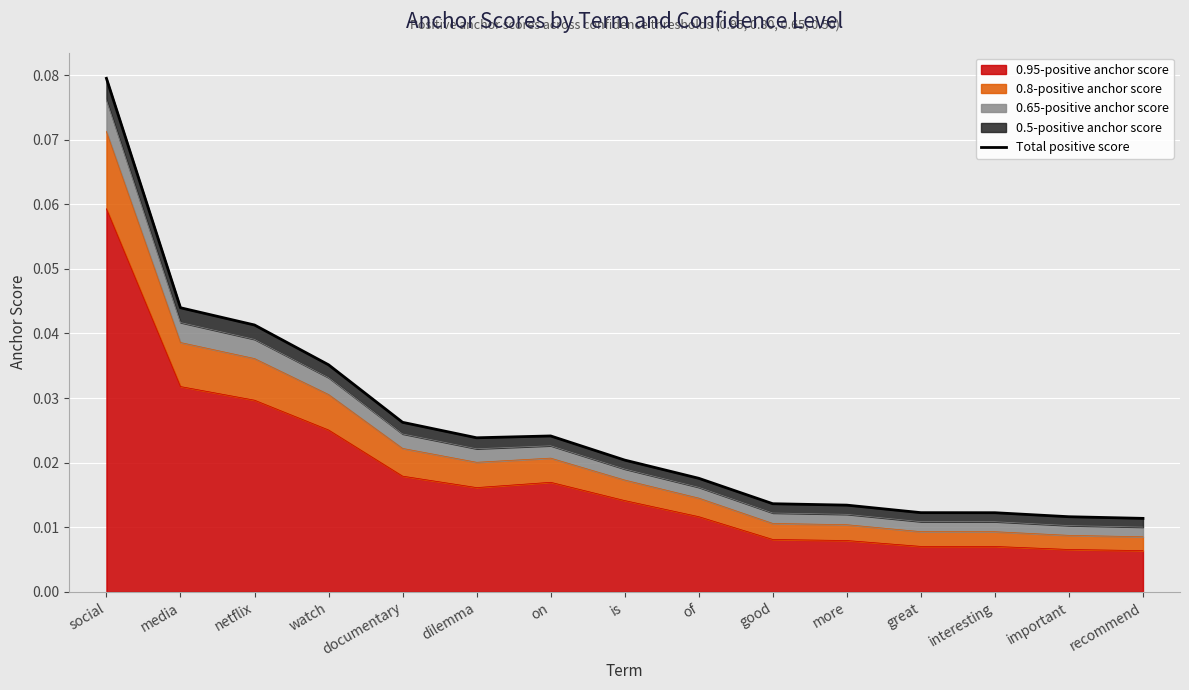

List the labels in order of value, largest first.

social, media, netflix, watch, documentary, on, dilemma, is, of, good, more, great, interesting, important, recommend